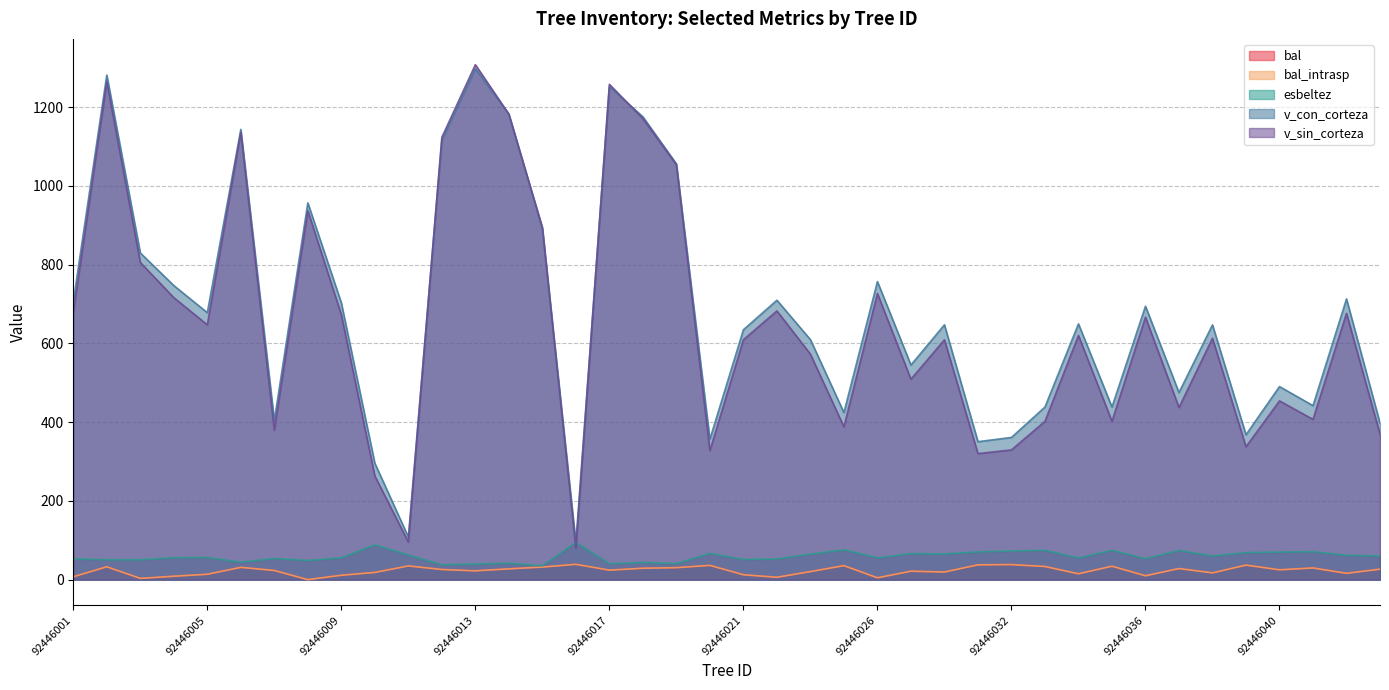

What is the greatest value displayed?

1307.7